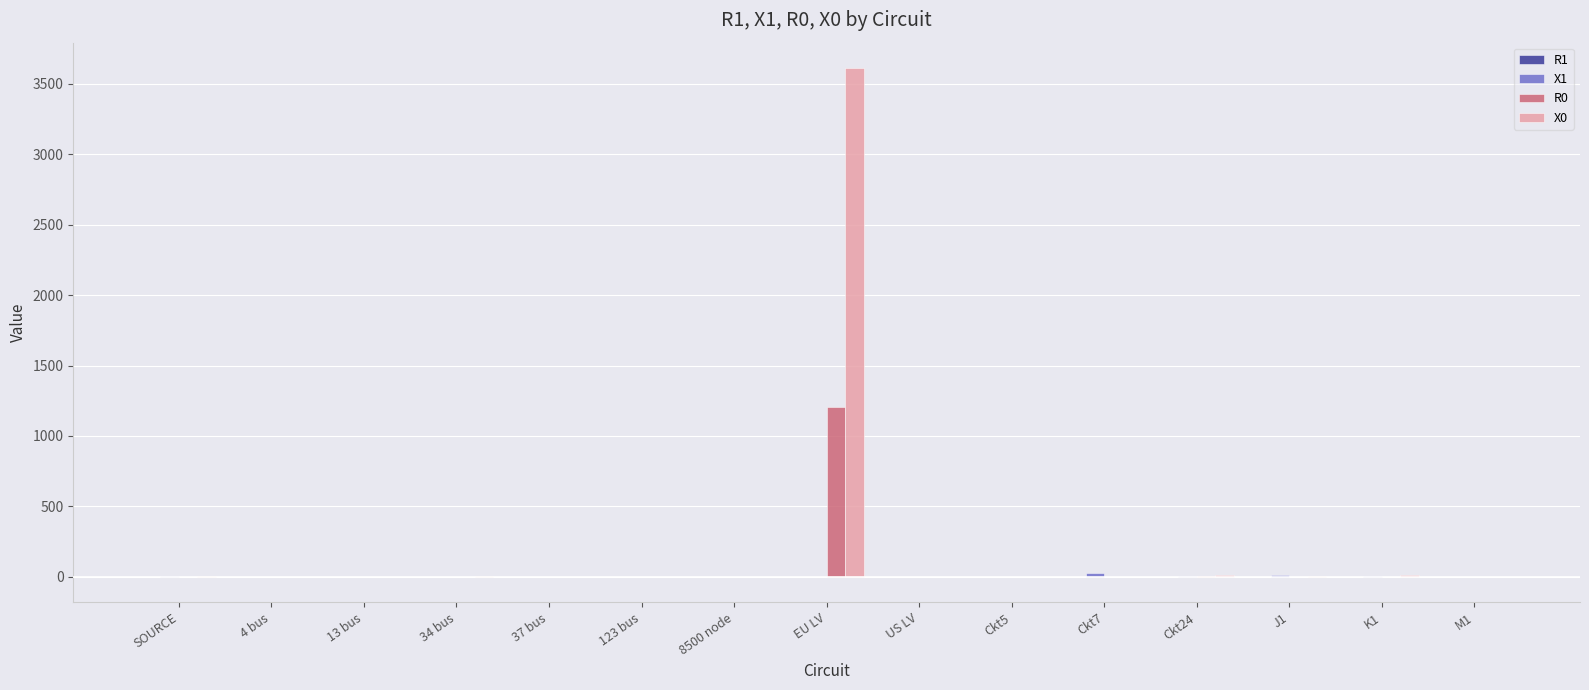

Are the bars horizontal?

No